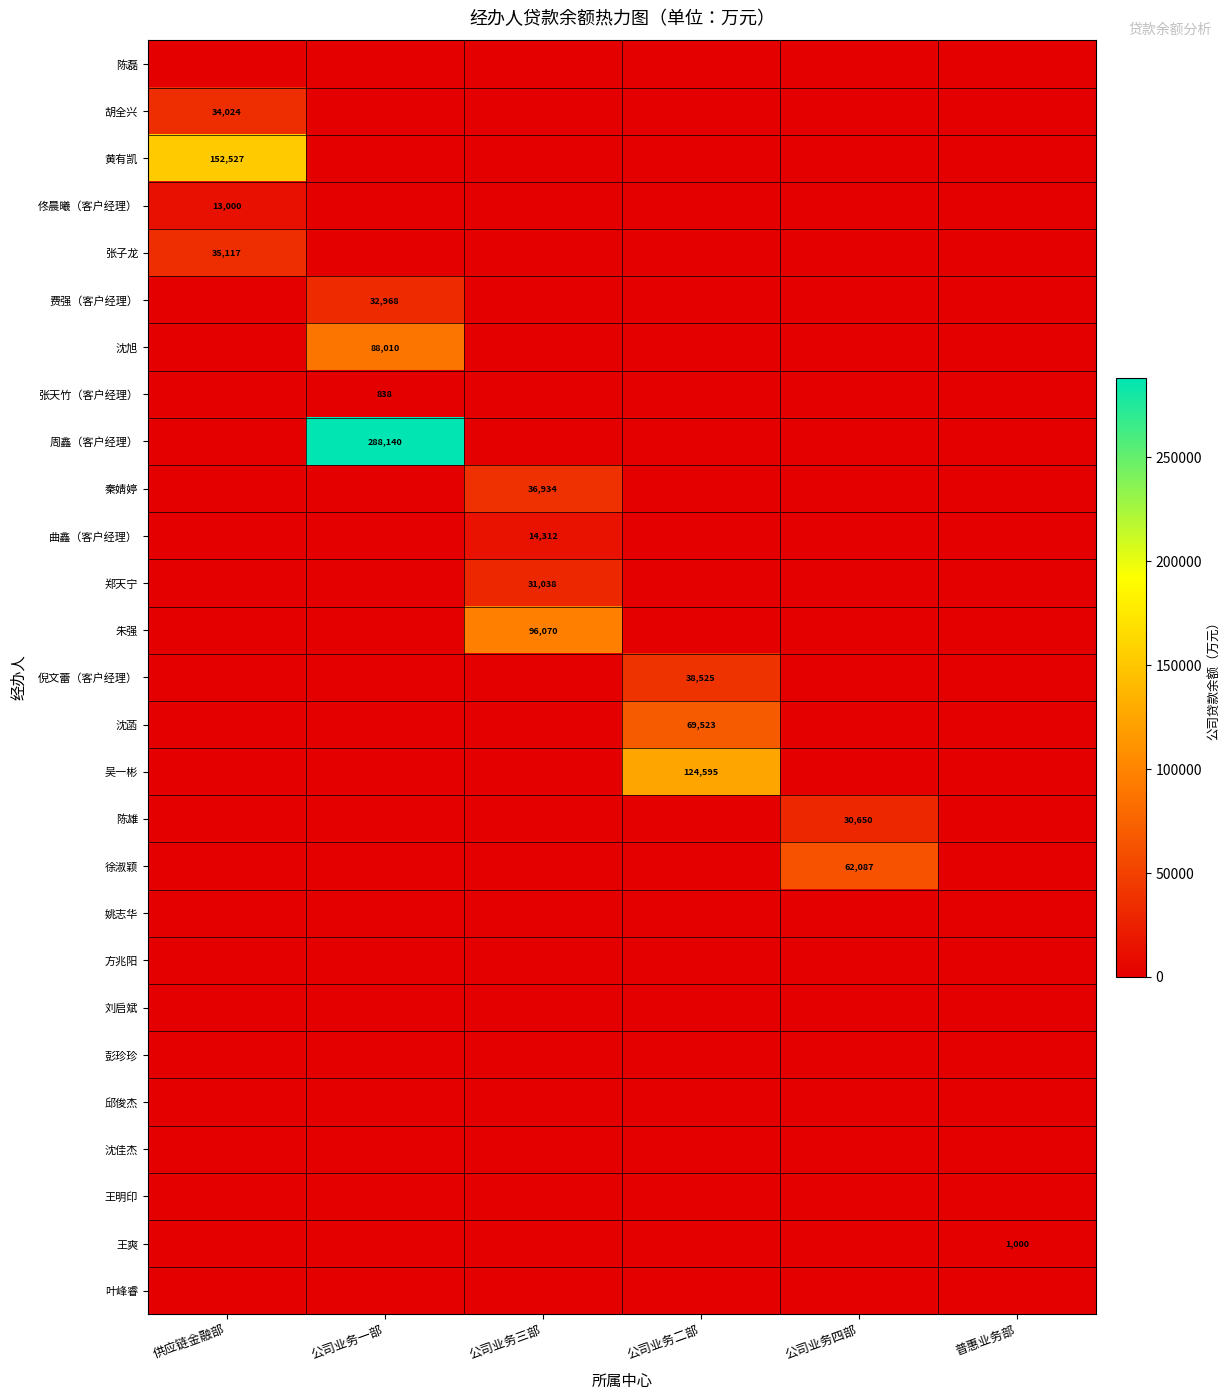

Which series has the largest total across all categories?

周鑫（客户经理）